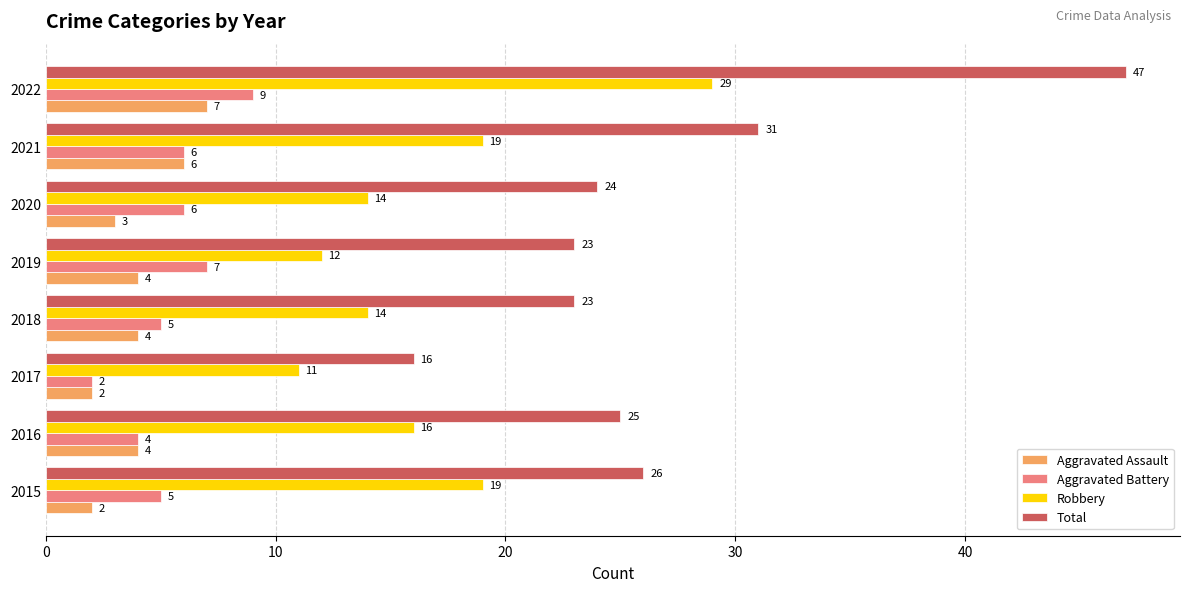

Count the Aggravated Battery values in the range 5 to 7.

5